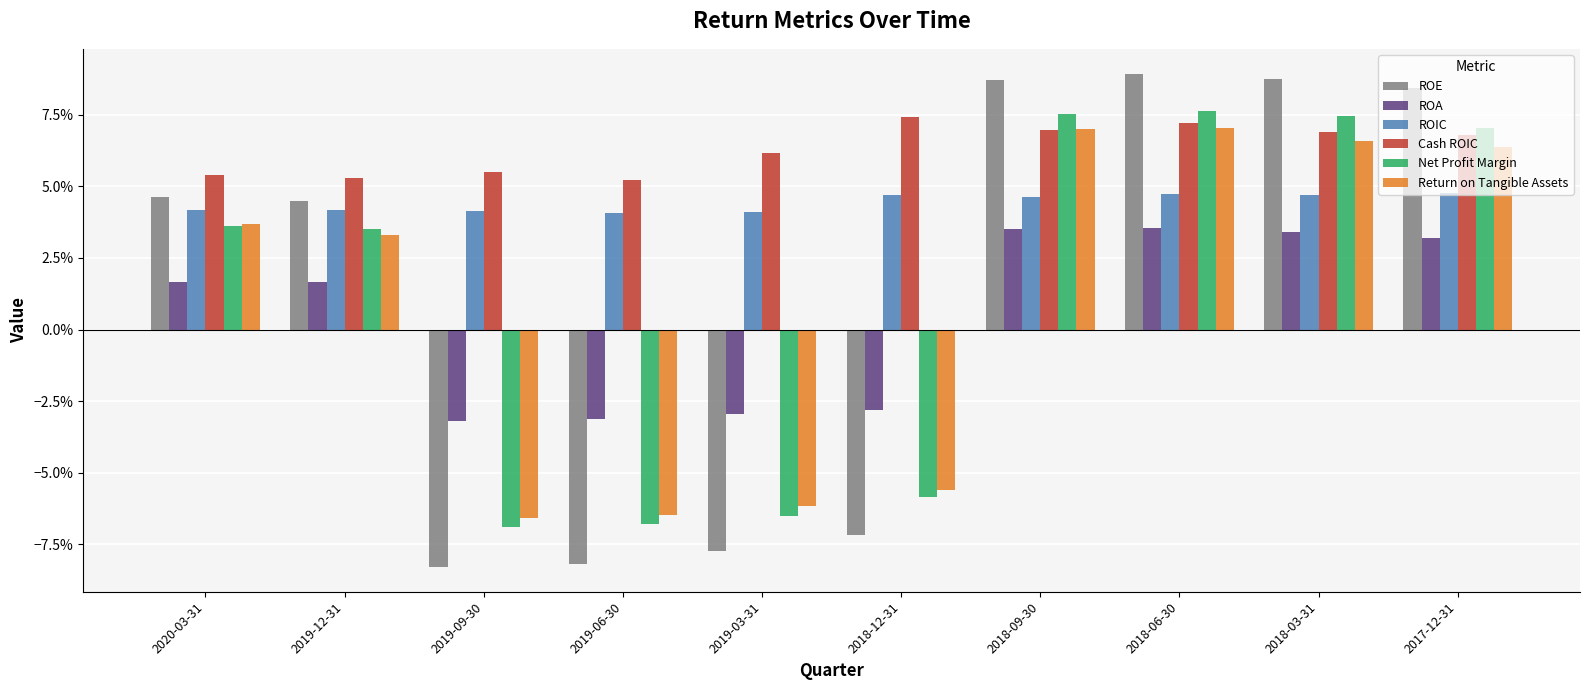

What is the sum of all ROIC values?

0.4